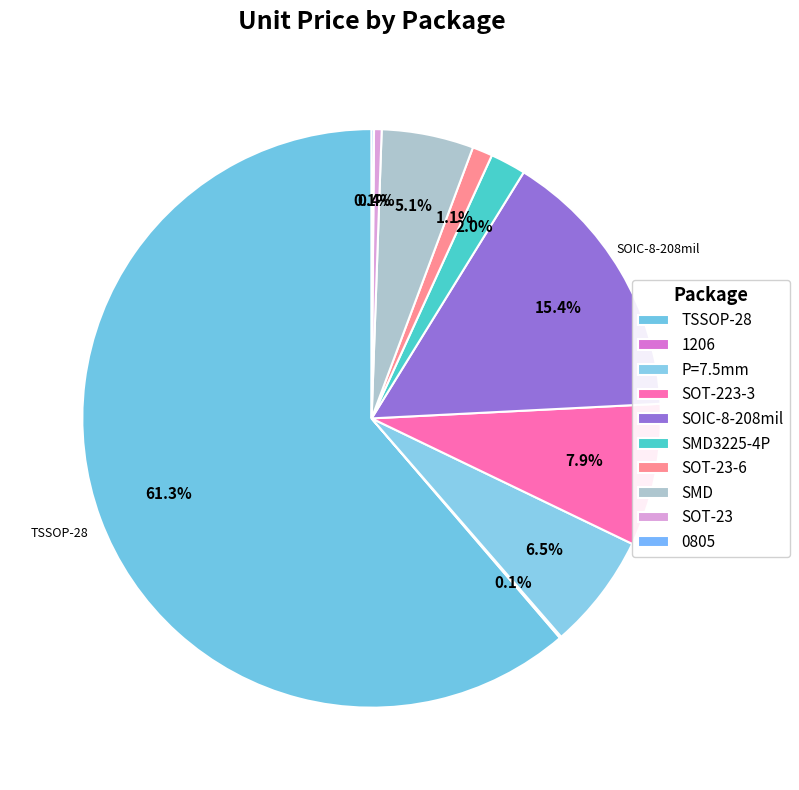

Which slice is the largest?

TSSOP-28